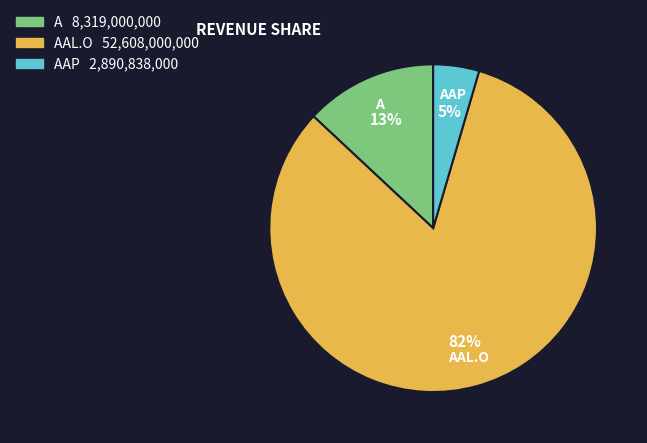

To the nearest percent, what is the average slice percentage?

33%